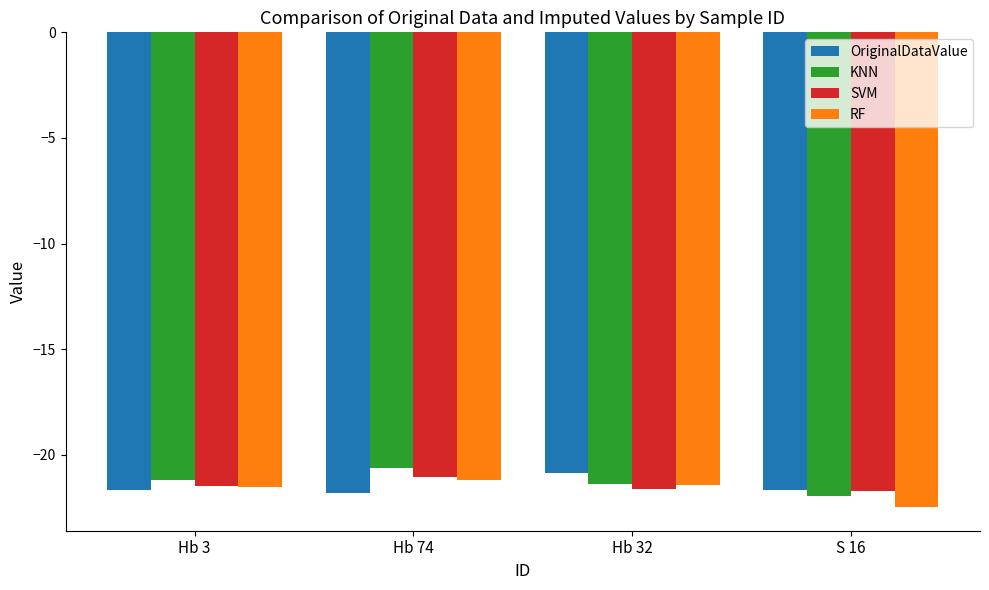

What is the difference between the highest and lowest values at S 16?

0.8